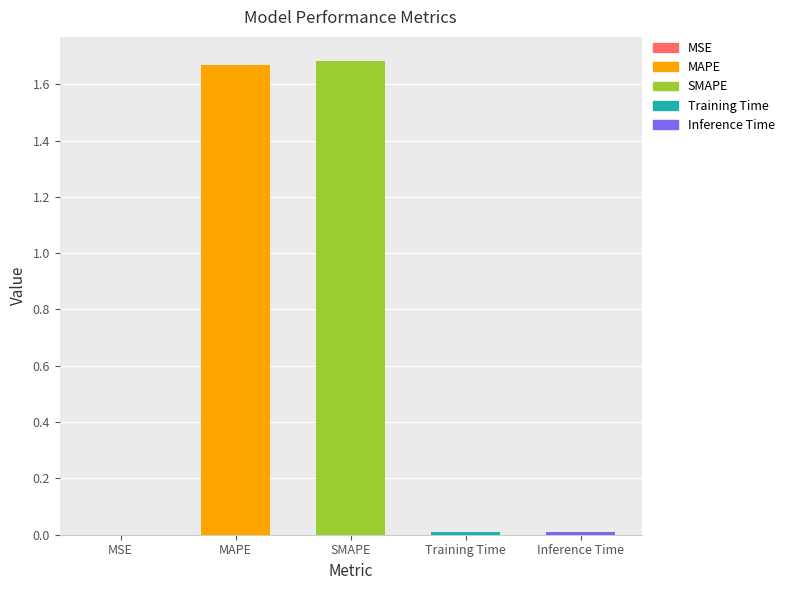

True or false: the data shows 1.7 at SMAPE.

True